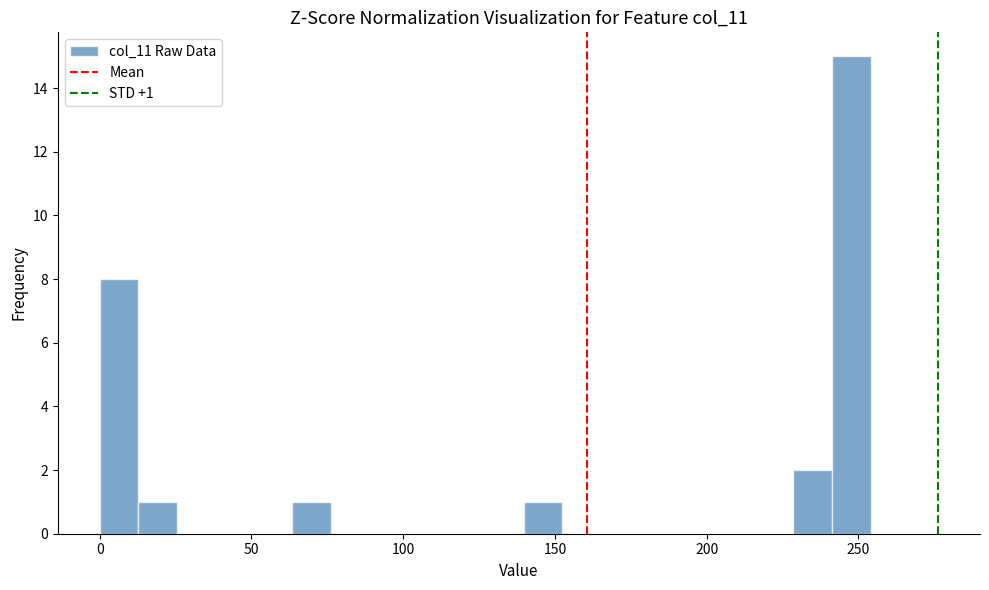

Read against the x-axis, roughly where is the centre of the tallest bar?

250